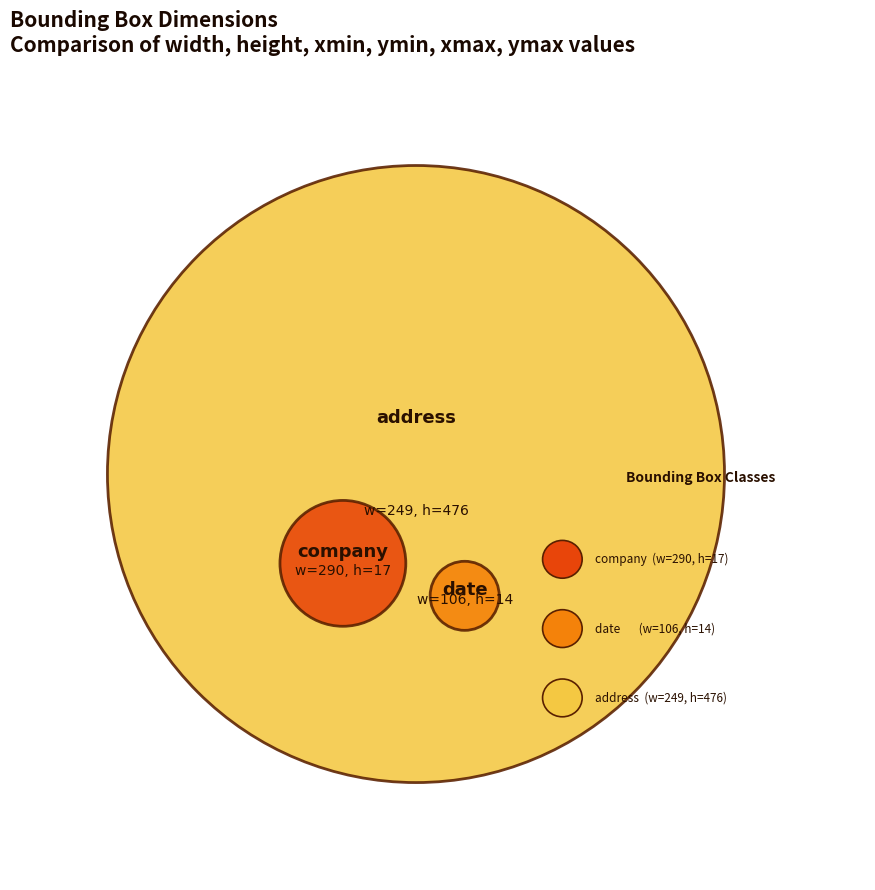

What is the value of the ymin point at the 3rd from the left?

389